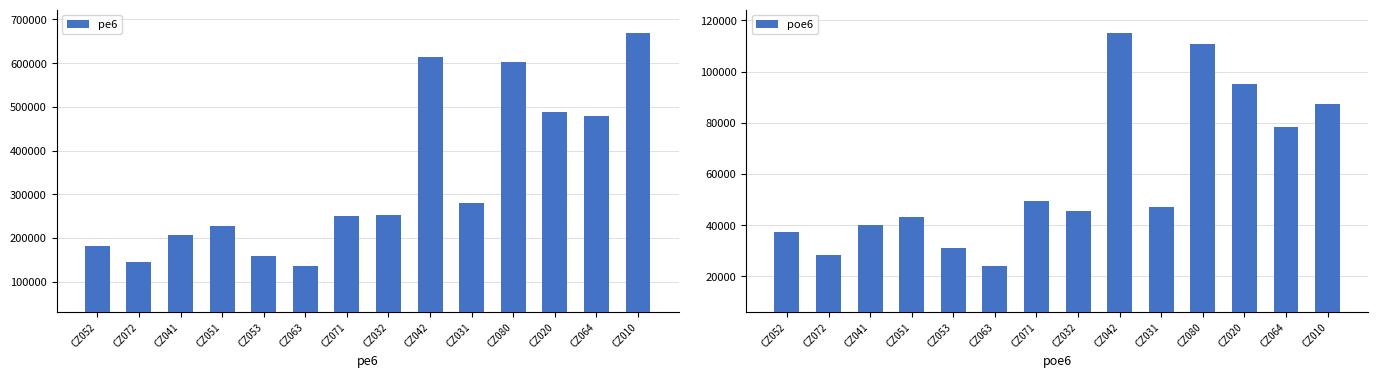

Reading left to right, list all the values displayed in this chart.

pe6: CZ052=180666	CZ072=146058	CZ041=207517	CZ051=227235	CZ053=157776	CZ063=136418	CZ071=249929	CZ032=253555	CZ042=613498	CZ031=280502	CZ080=602913	CZ020=489133	CZ064=478484	CZ010=669197
poe6: CZ052=37351	CZ072=28456	CZ041=40068	CZ051=43092	CZ053=30920	CZ063=24118	CZ071=49257	CZ032=45680	CZ042=115090	CZ031=47018	CZ080=110920	CZ020=95103	CZ064=78522	CZ010=87264